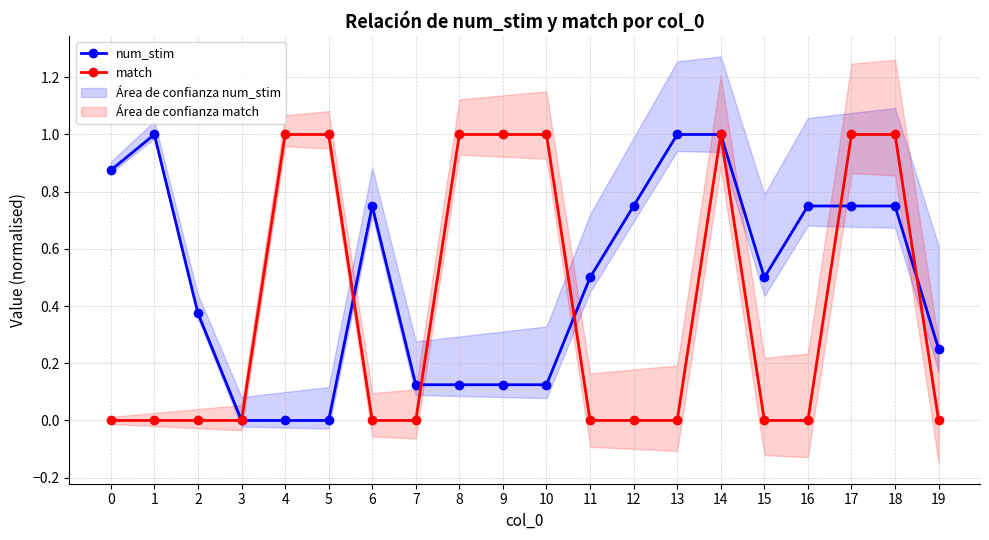

Does the chart have visible grid lines?

Yes